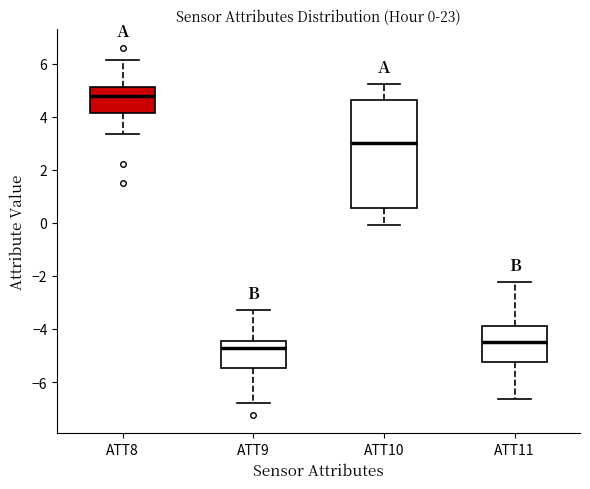

Which box has the lowest median line?

ATT9